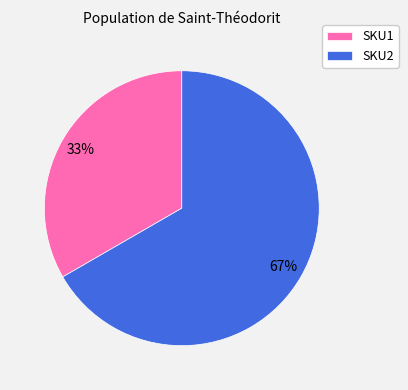

Combined, do SKU2 and SKU1 account for over 50%?

Yes